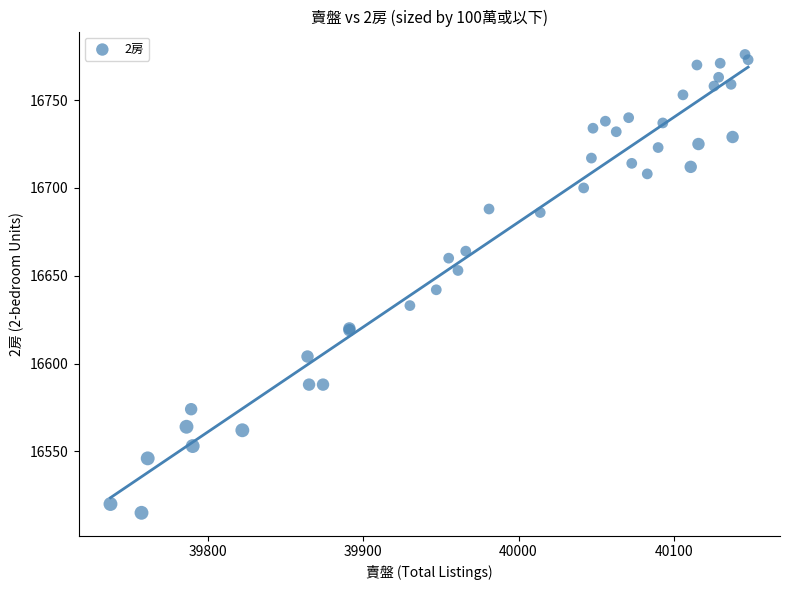

What Y value in the scatter plot is closest to 16645?

16642